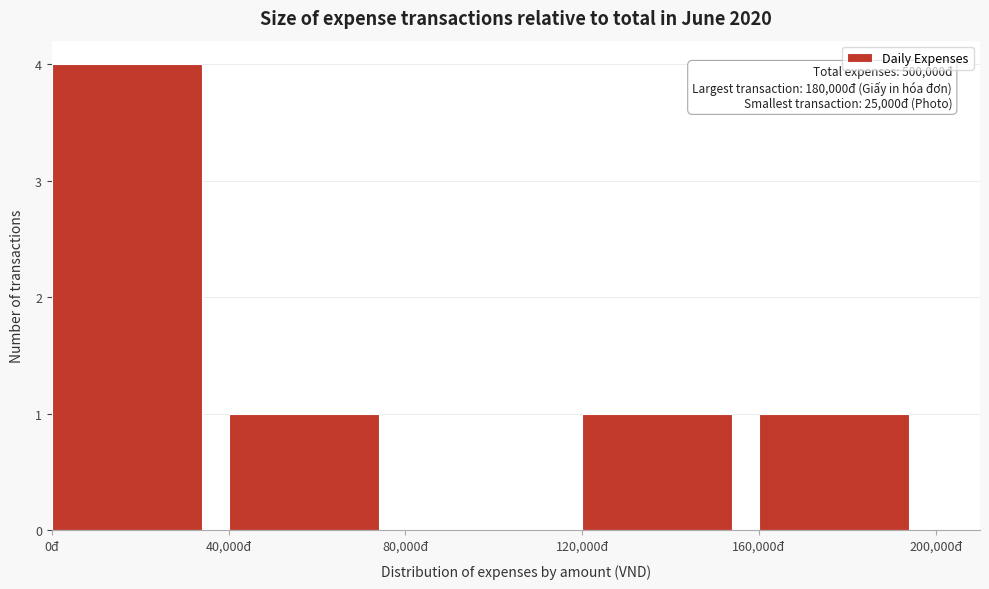

Over which range of the x-axis is the bar tallest?

0 to 40000